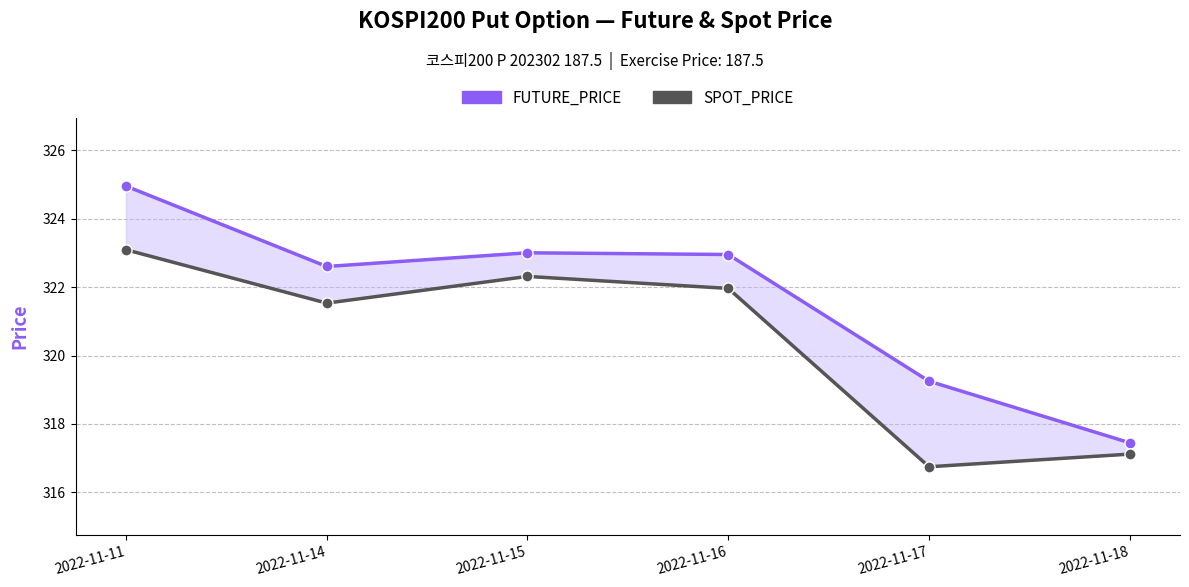

Which series has the largest total across all categories?

FUTURE_PRICE